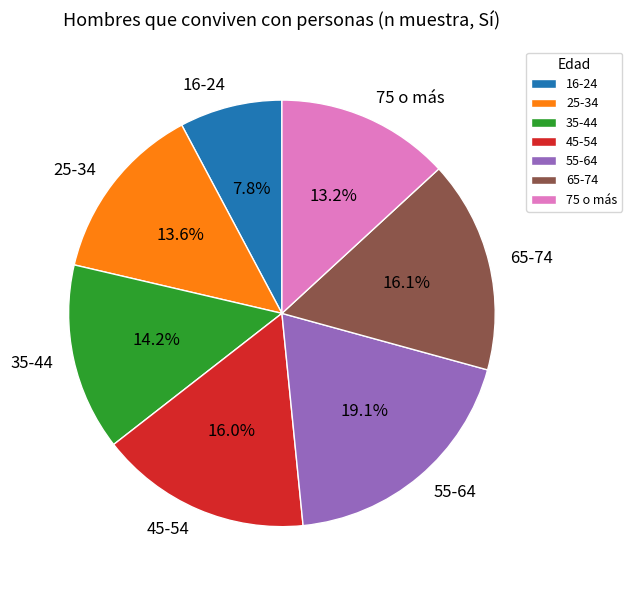

Count the number of slices in the pie.

7